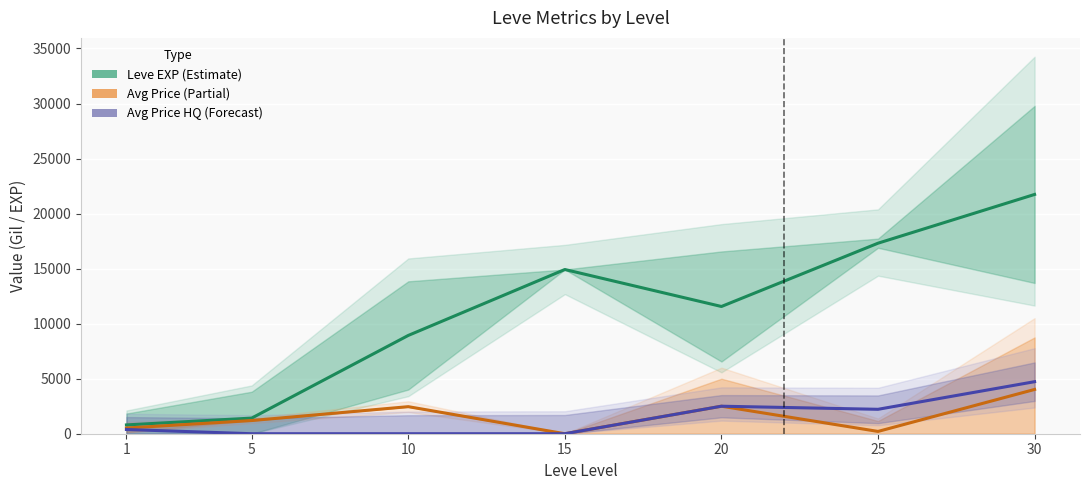

Rank the series by their maximum value, from lowest to highest.

Avg Price (Partial), Avg Price HQ (Forecast), Leve EXP (Estimate)